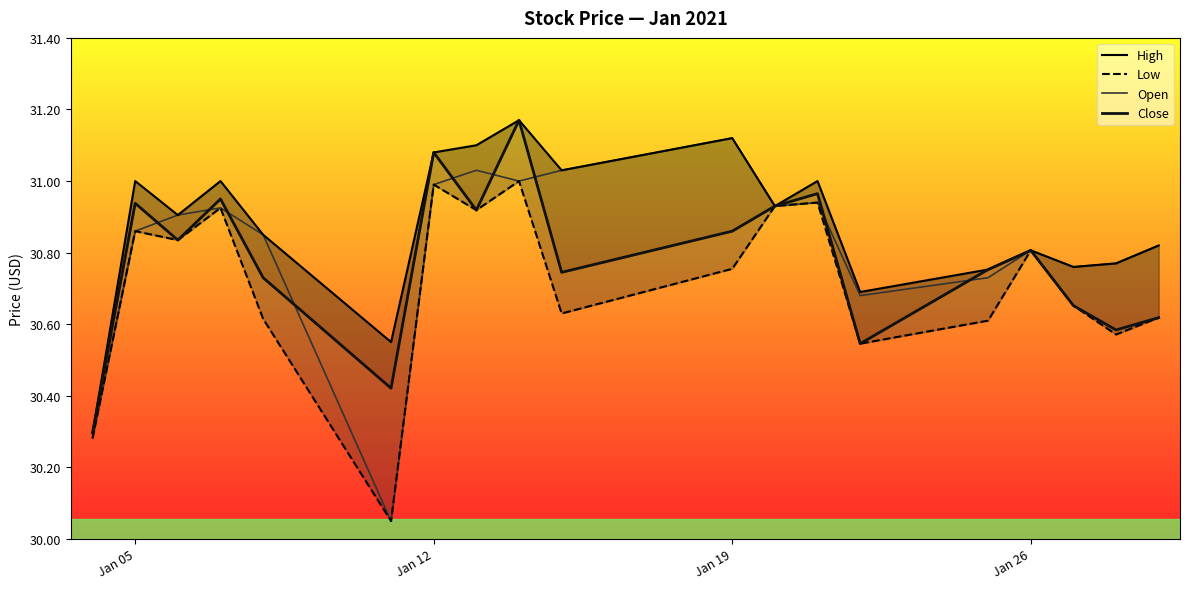

True or false: Low and Close intersect in this chart.

False